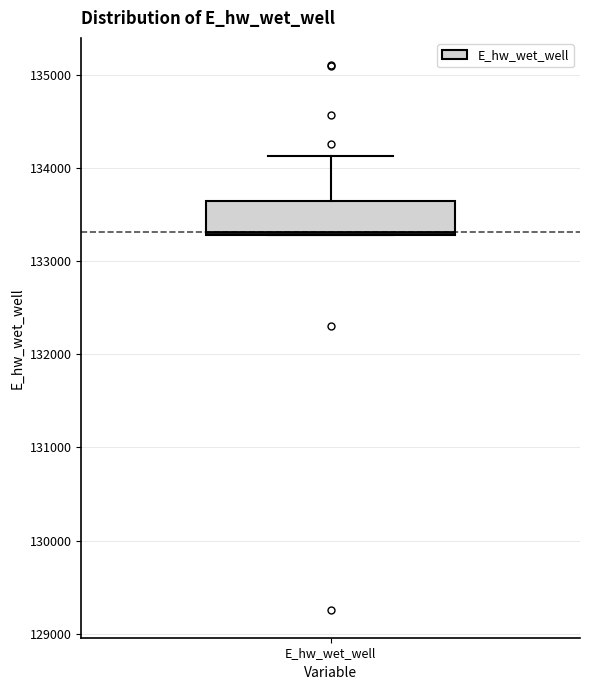

Transcribe this box plot: give where the median line is, the range the box spans, and where the two whiskers end, as read against the y-axis. The values are not printed on the chart, so give them approximately, as read against the axis.

median 133300, box 133300 to 133600, whiskers 133300 to 134100